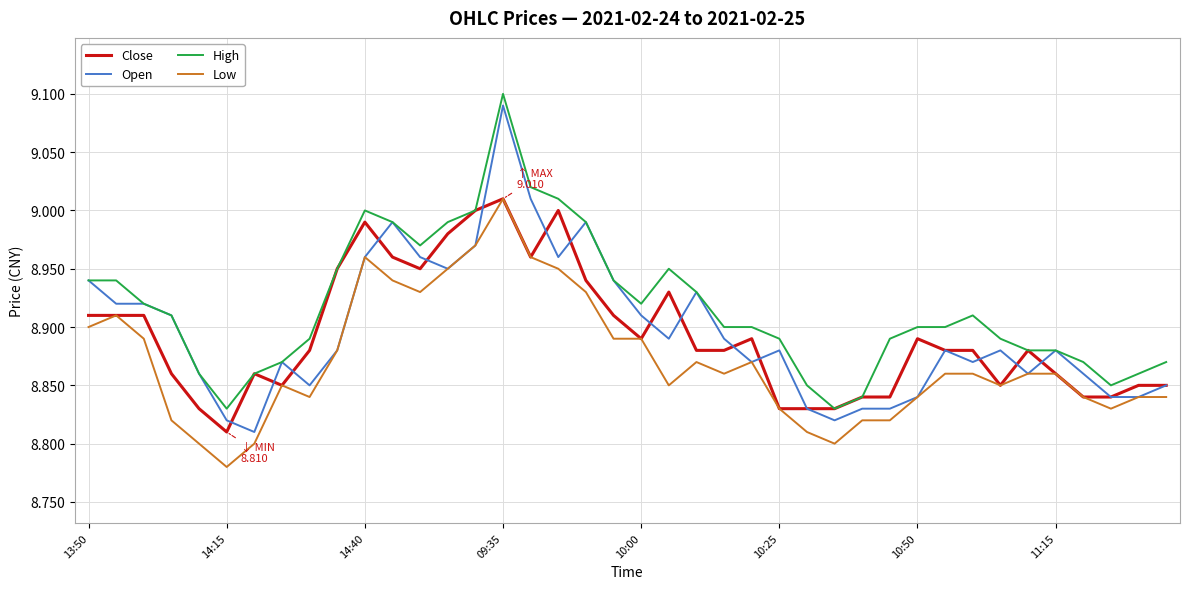

Which series has the largest total across all categories?

High